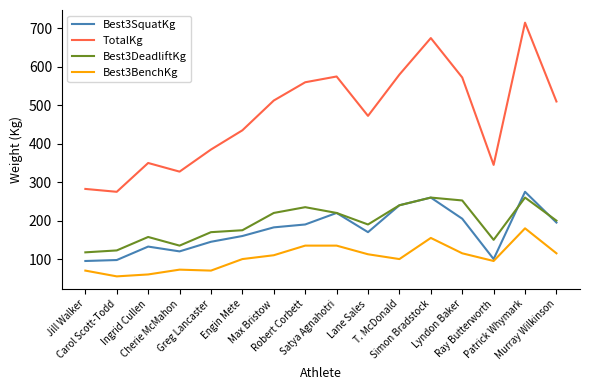

True or false: Best3SquatKg and TotalKg intersect in this chart.

False